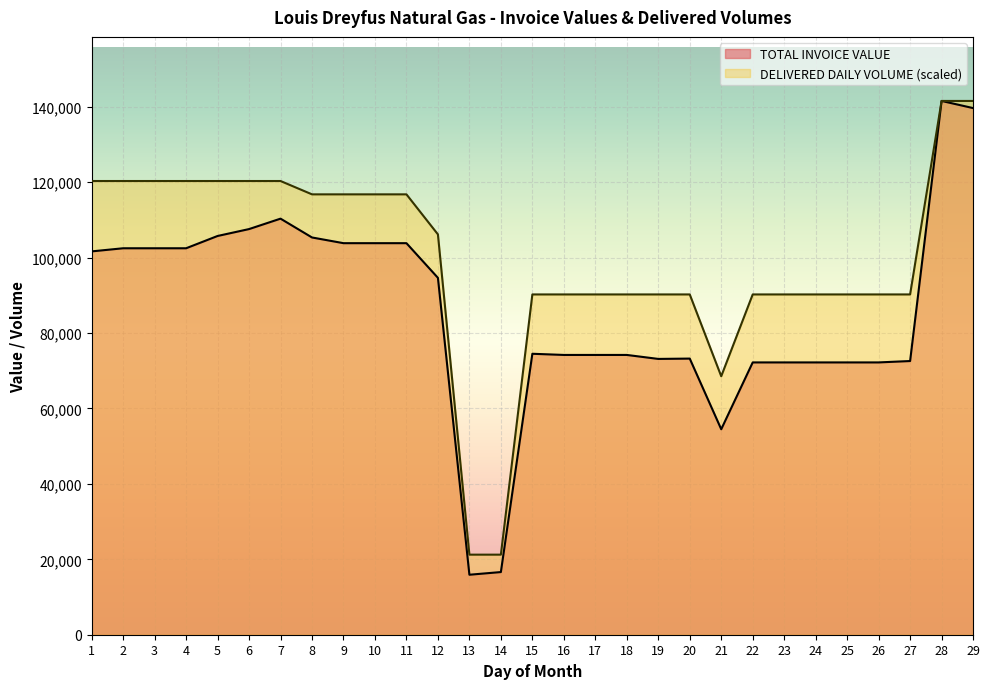

Count the number of categories in the chart.

29